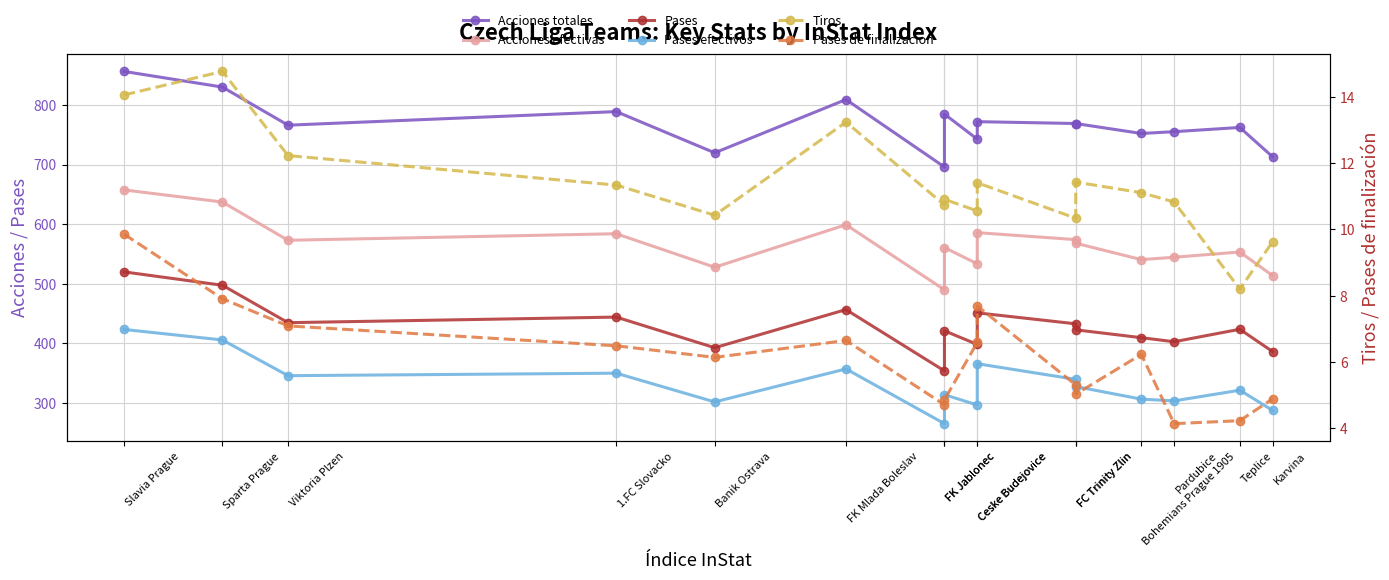

What is the smallest value displayed?

4.1